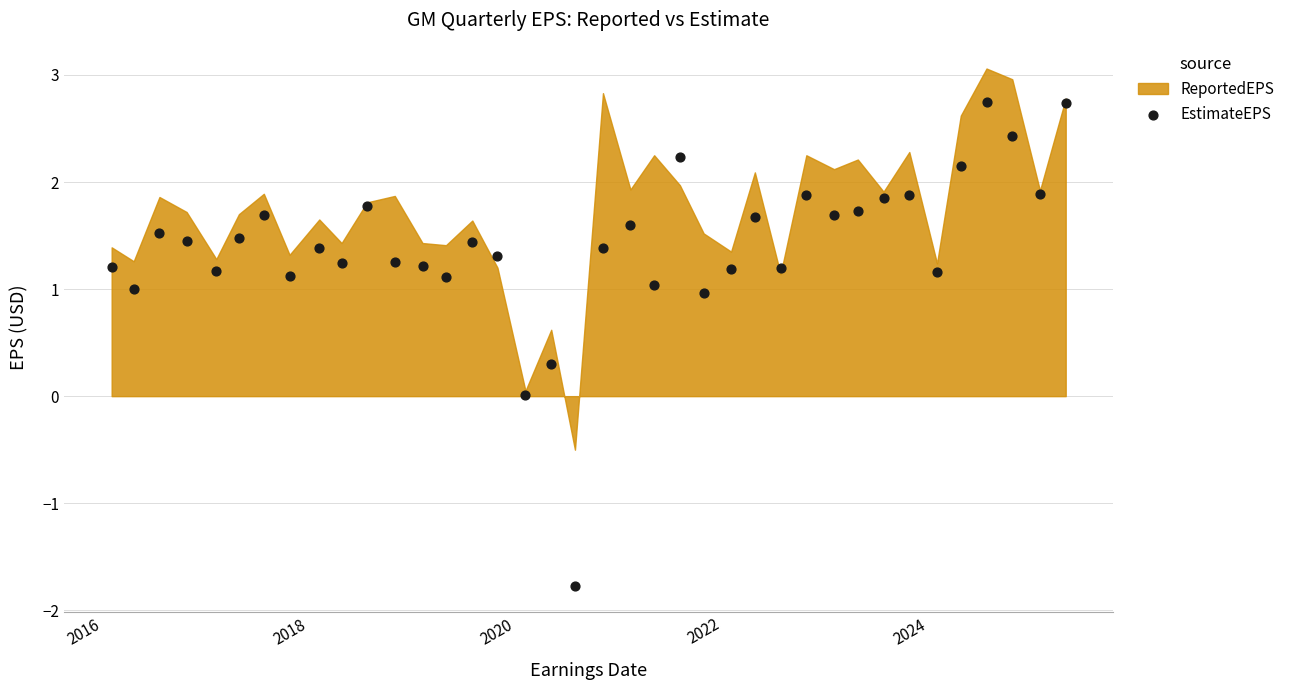

What is the range of X values (max minus min)?

3373.0